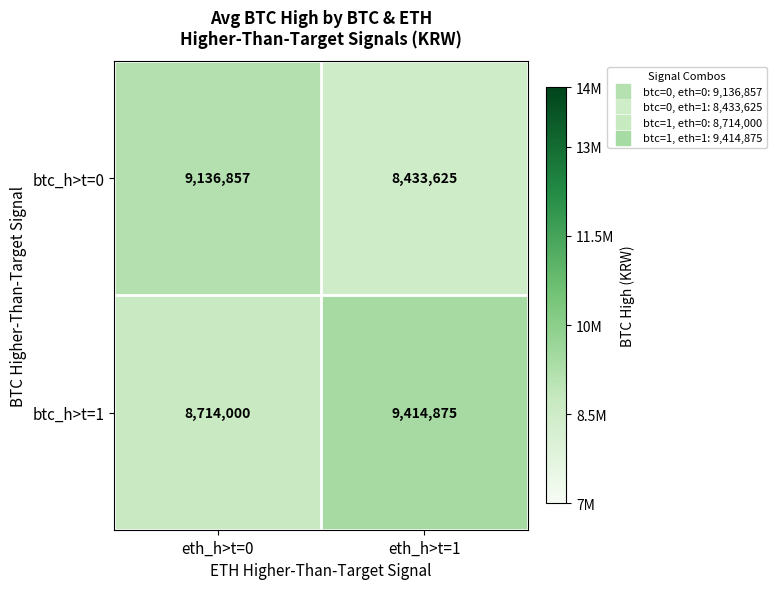

What is the lowest value of the btc_h>t=0 series?

8433625